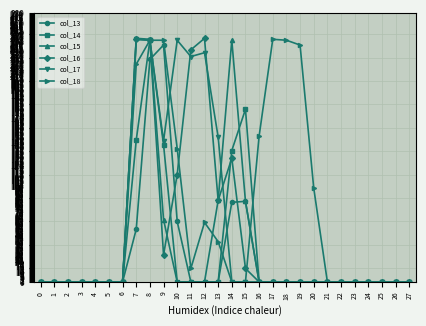

What is the difference between the second highest and second lowest values in the col_14 series?

180